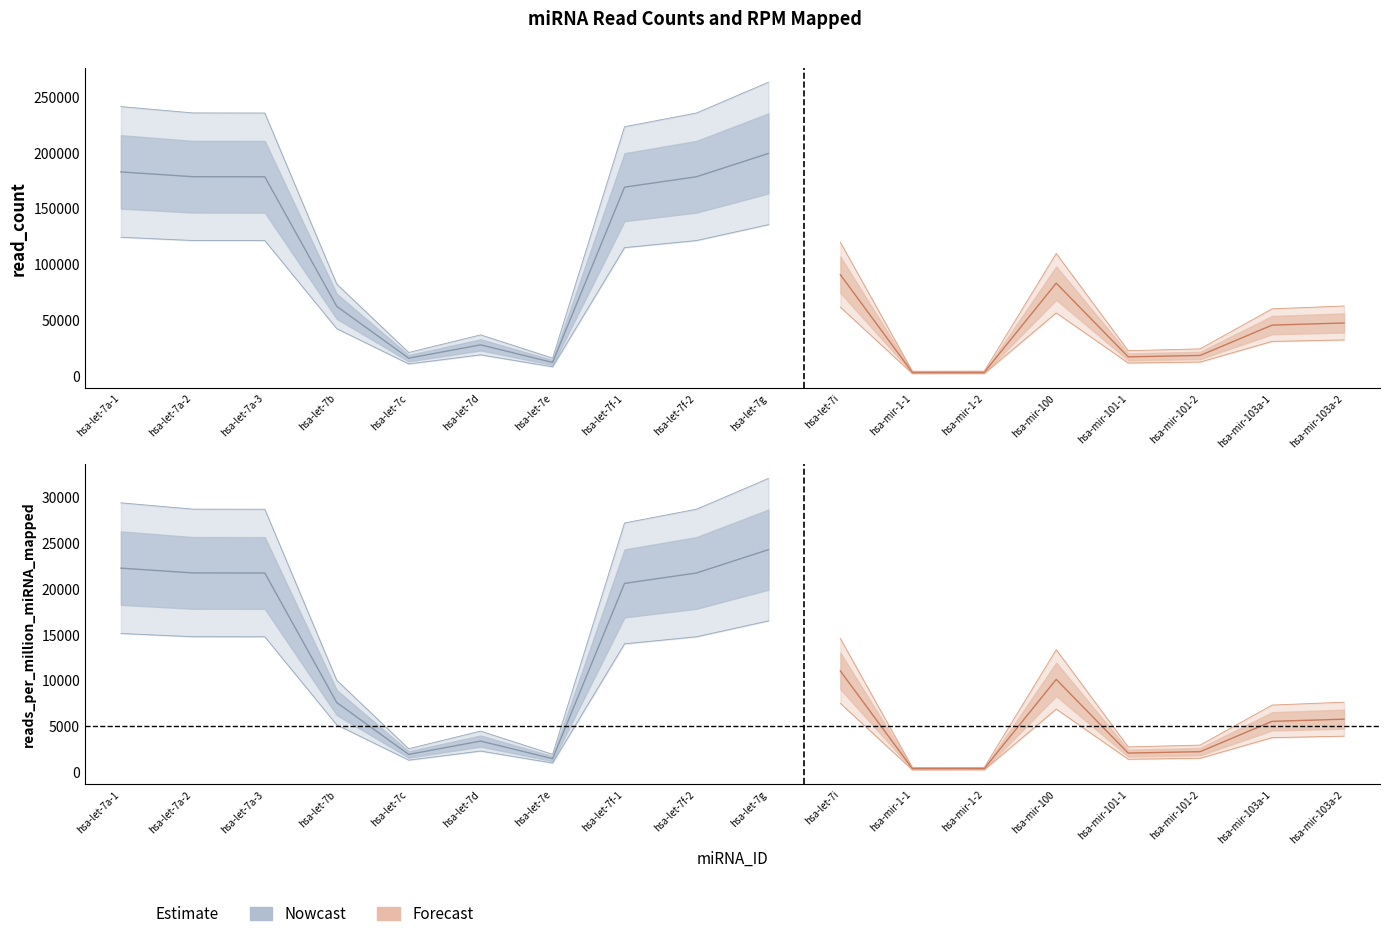

At which label does reads_per_million_miRNA_mapped first exceed 7602?

hsa-let-7a-1